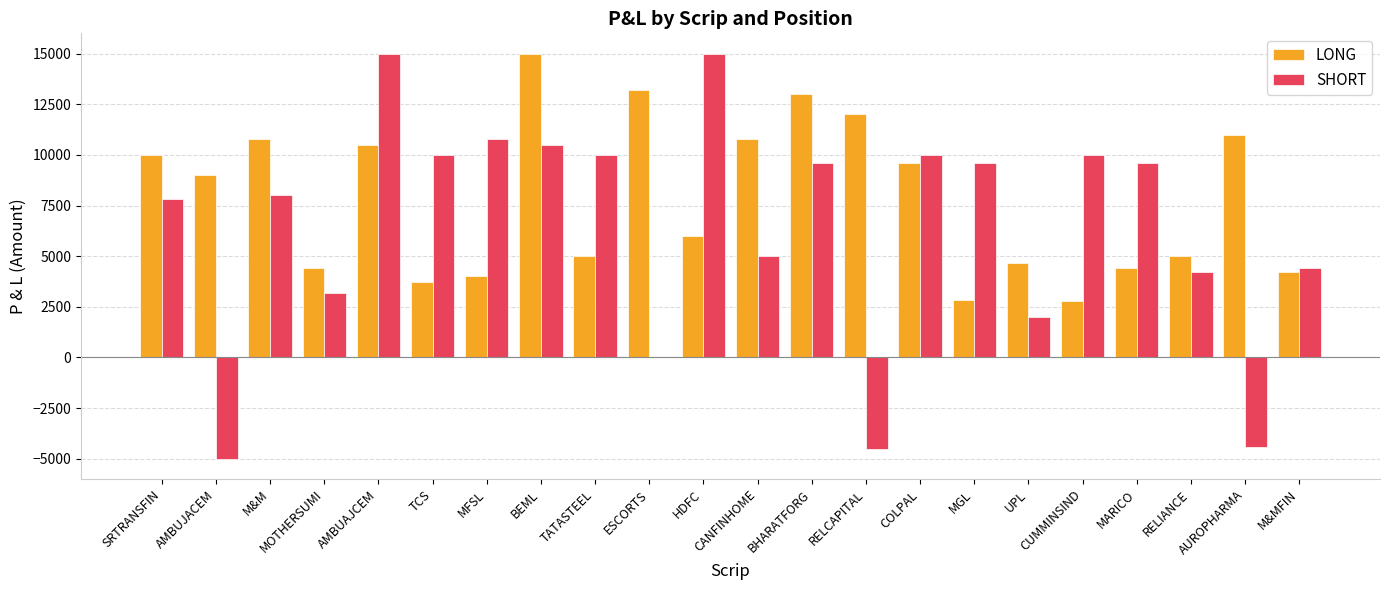

At which label is LONG closest to 8900?

AMBUJACEM